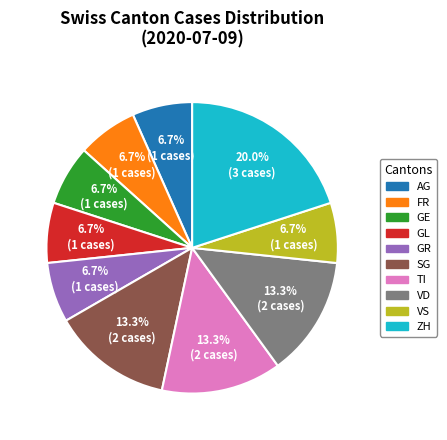

To the nearest percent, what is the difference between the largest and smallest slice percentages?

13%